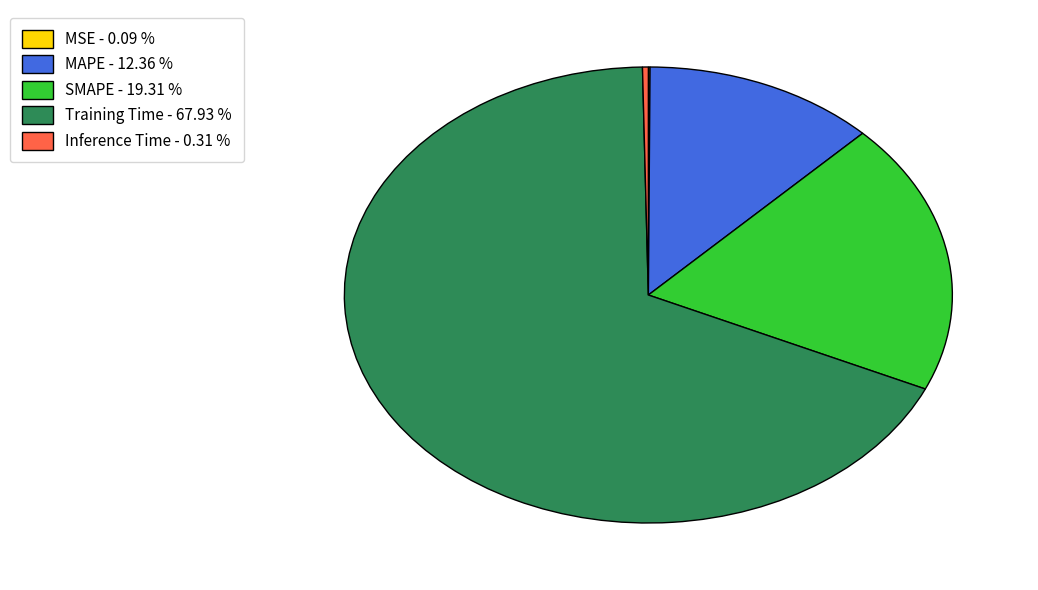

Which category accounts for the majority?

Training Time